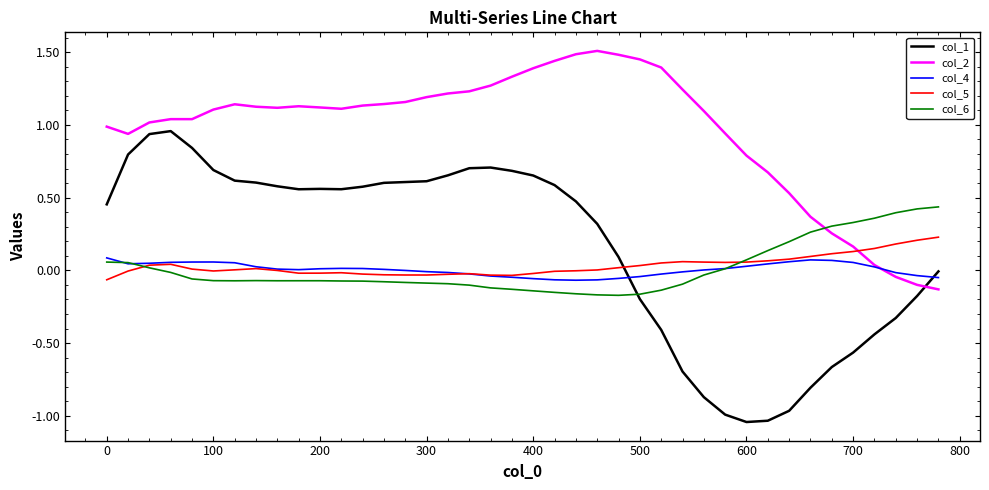

List the series in order of their peak value, highest first.

col_2, col_1, col_6, col_5, col_4